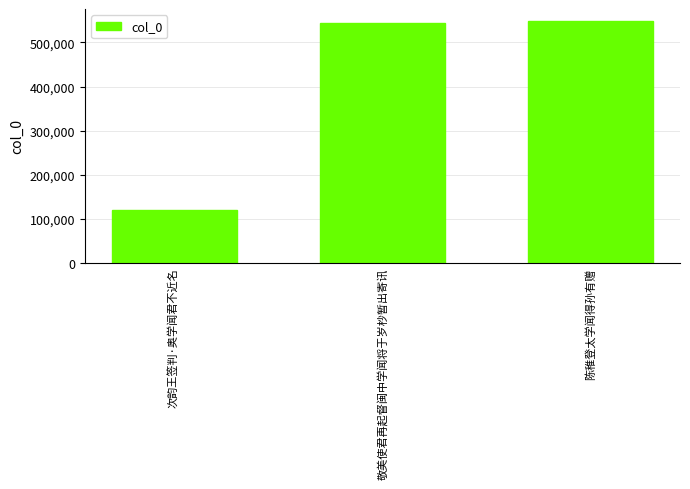

Reading right to left, transcribe all the data shown in this chart.

陈稚登太学闻得孙有赠=548480	敬美使君再起督闽中学闻将于岁杪暂出寄讯=544926	次韵王签判·奥学闻君不近名=119946